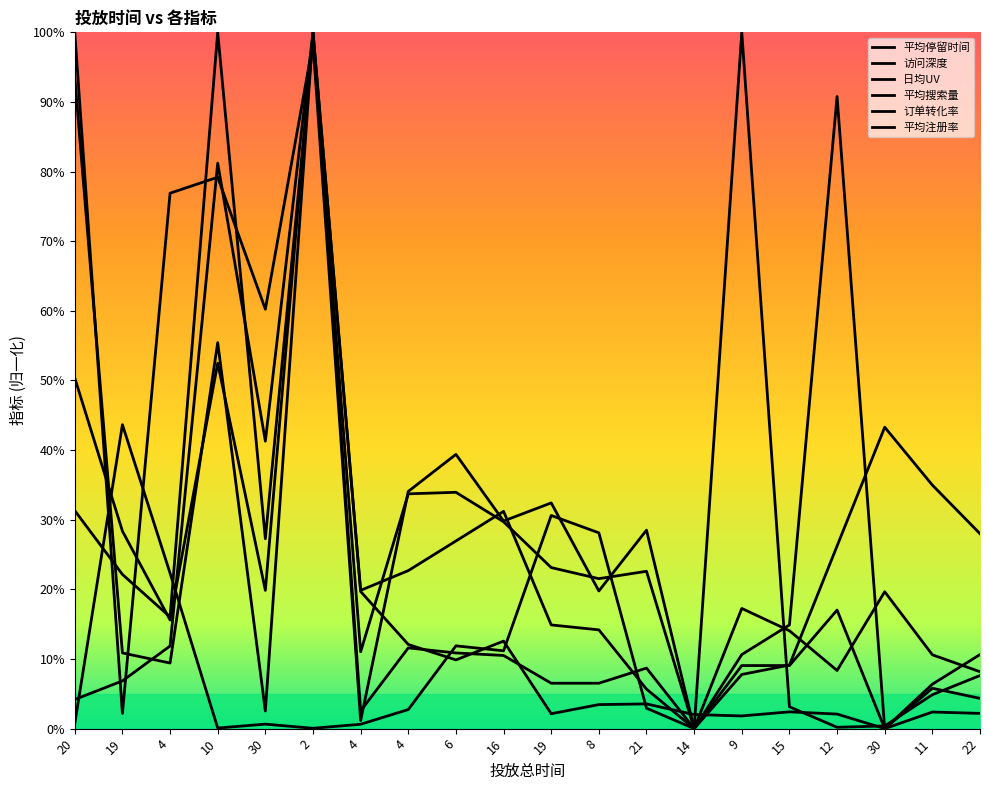

Does the chart have visible grid lines?

No